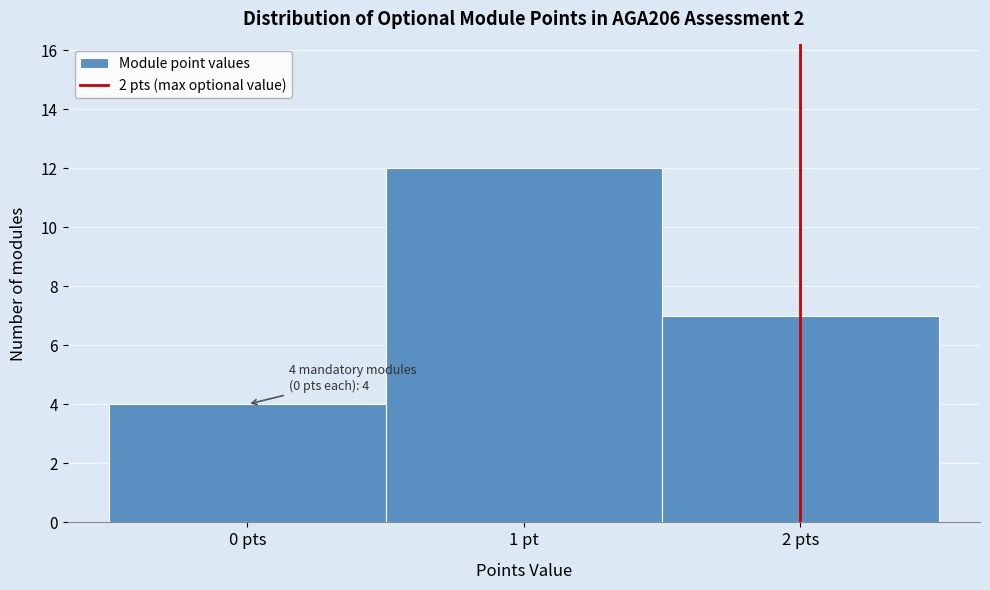

Reading right to left, extract all data points from this chart.

2 pts=7	1 pt=12	0 pts=4